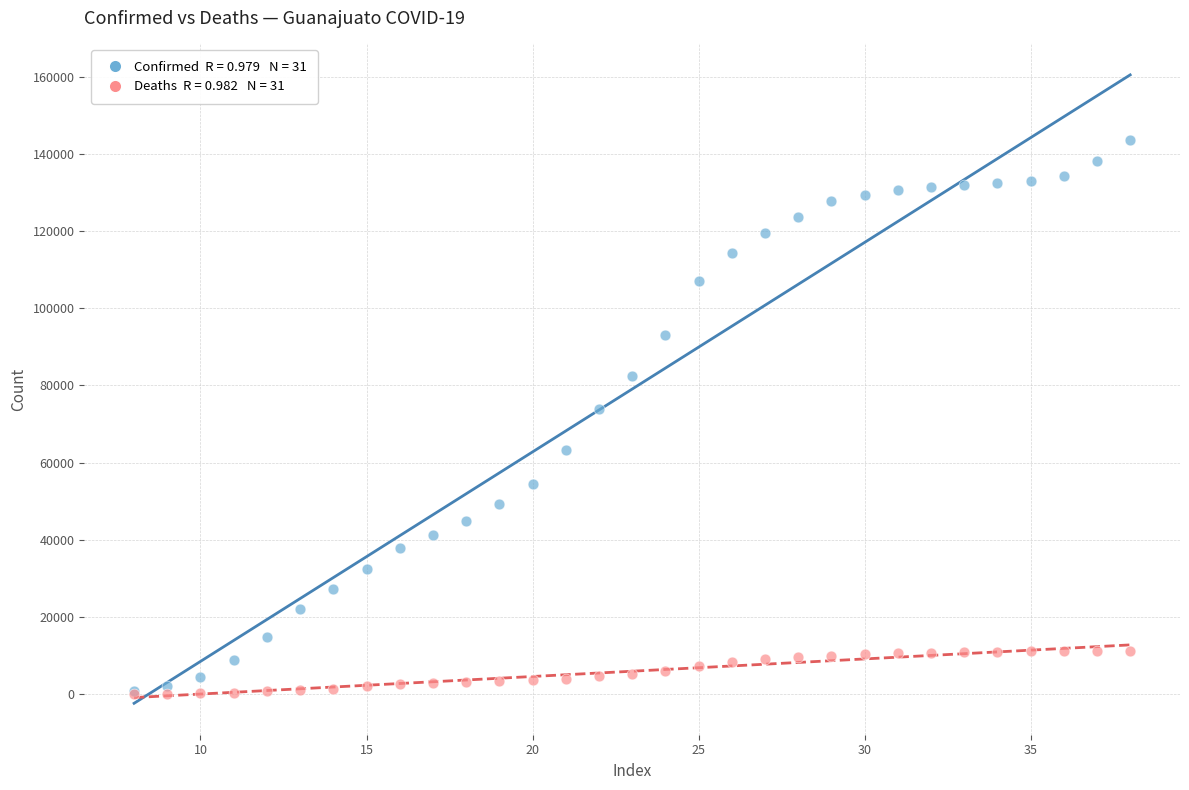

Across all series, what Y value is closest to 71858?

73815